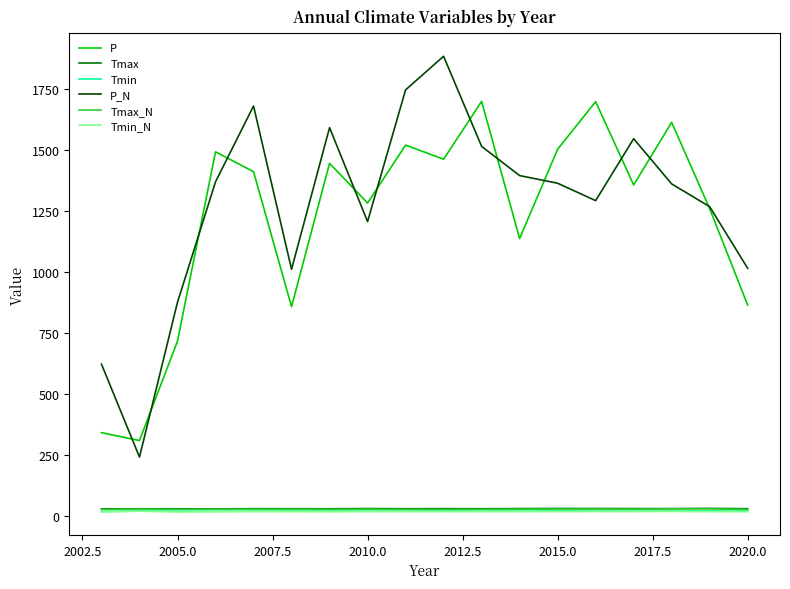

True or false: P_N and Tmin cross at least once.

False